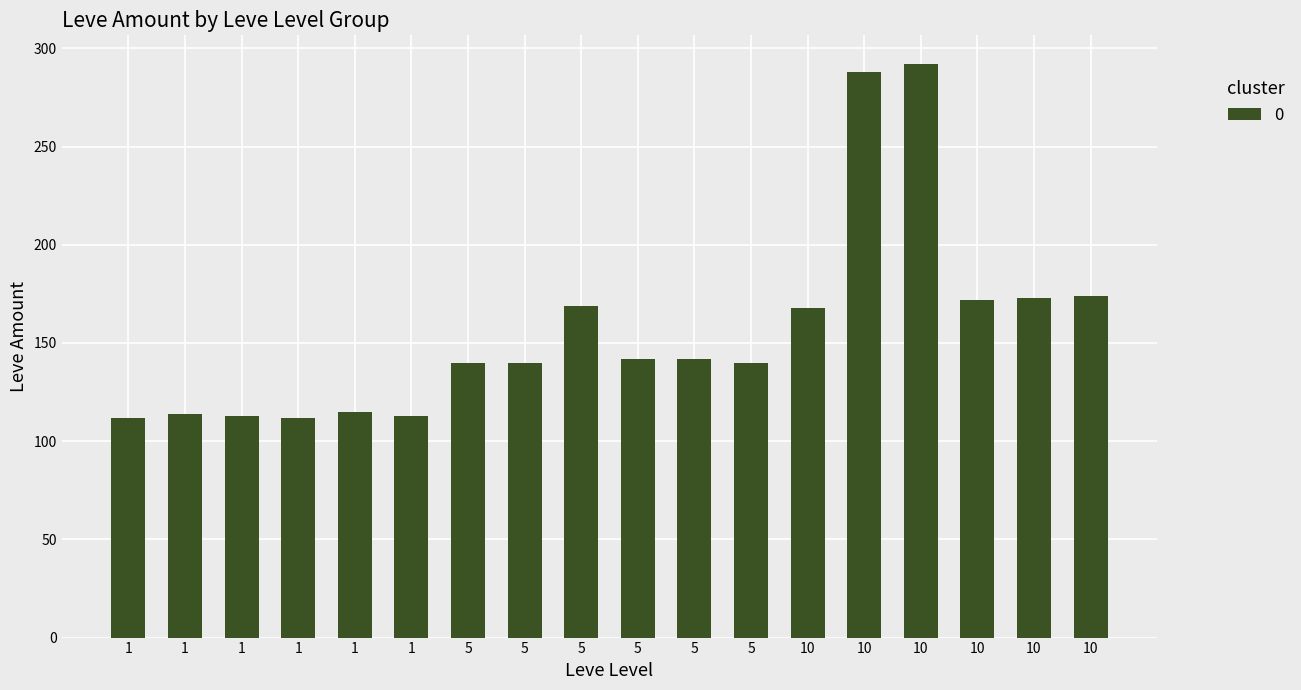

Between 1 and 1, which is larger?

1